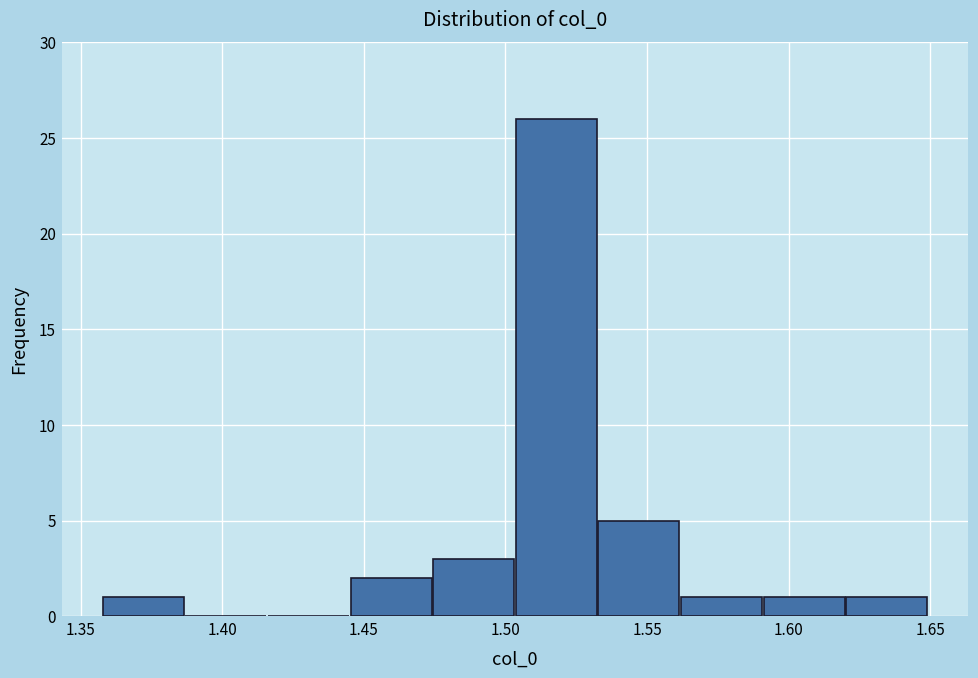

Reading left to right, list every bar in this chart as the range it spans on the x-axis followed by its height. Neither the bar edges nor the heights are printed on the chart, so give them approximately, as read against the axes.

1.360 to 1.385: 1
1.385 to 1.415: 0
1.415 to 1.445: 0
1.445 to 1.475: 2
1.475 to 1.505: 3
1.505 to 1.535: 26
1.535 to 1.560: 5
1.560 to 1.590: 1
1.590 to 1.620: 1
1.620 to 1.650: 1